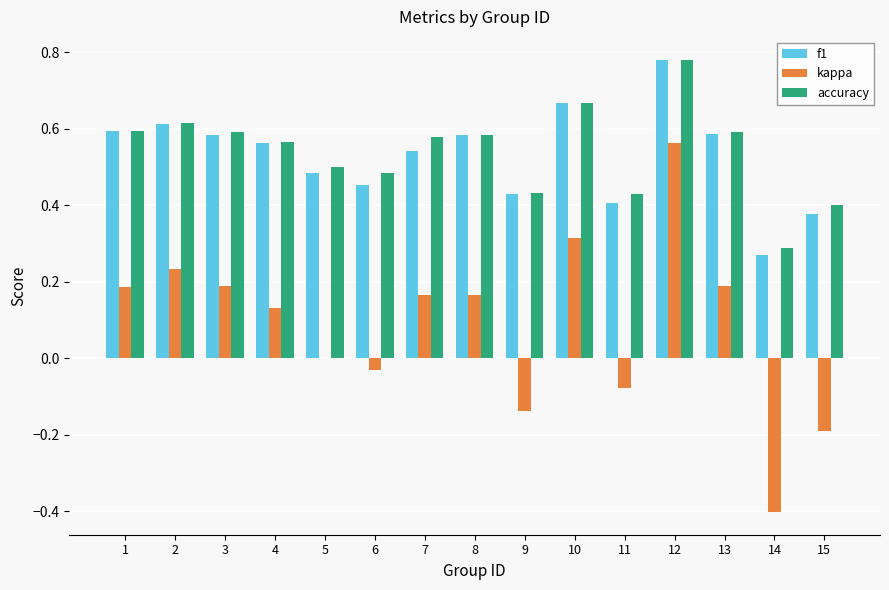

Which category has the highest value in the kappa series?

12